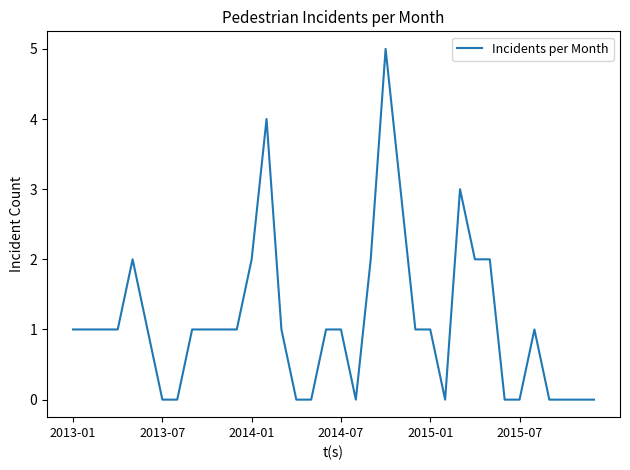

What is the maximum value shown in the chart?

5